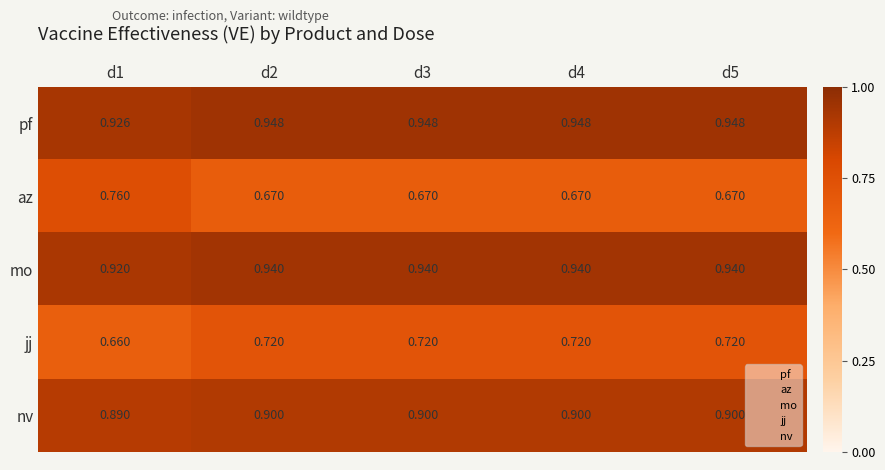

Which series has the largest total across all categories?

pf